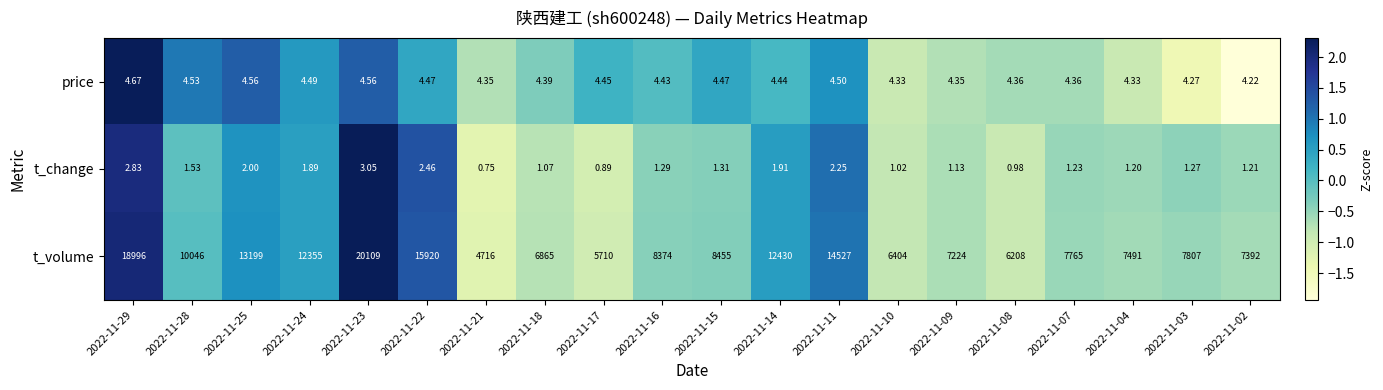

Count the number of categories in the chart.

20